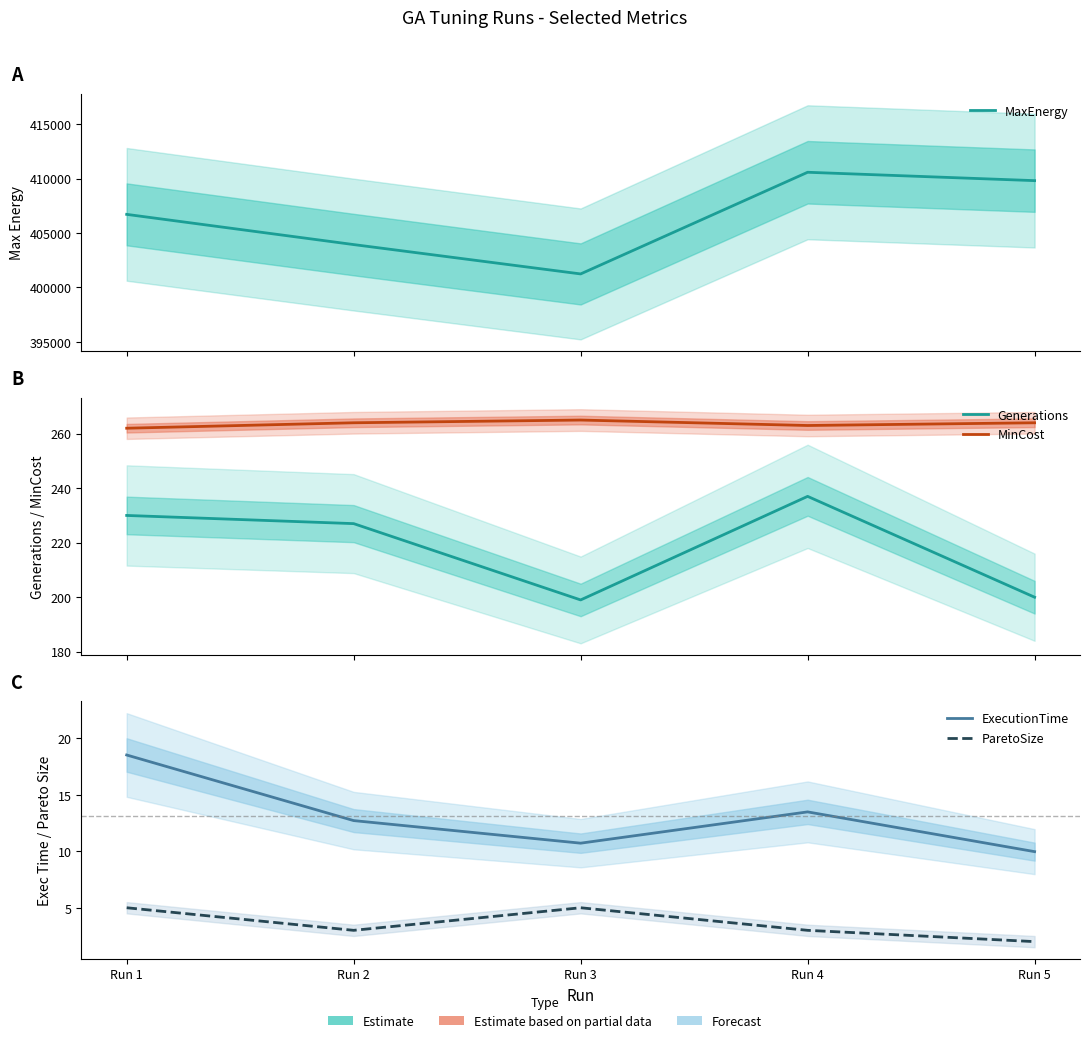

The value of ExecutionTime at Run 1 is 18.5. True or false?

True